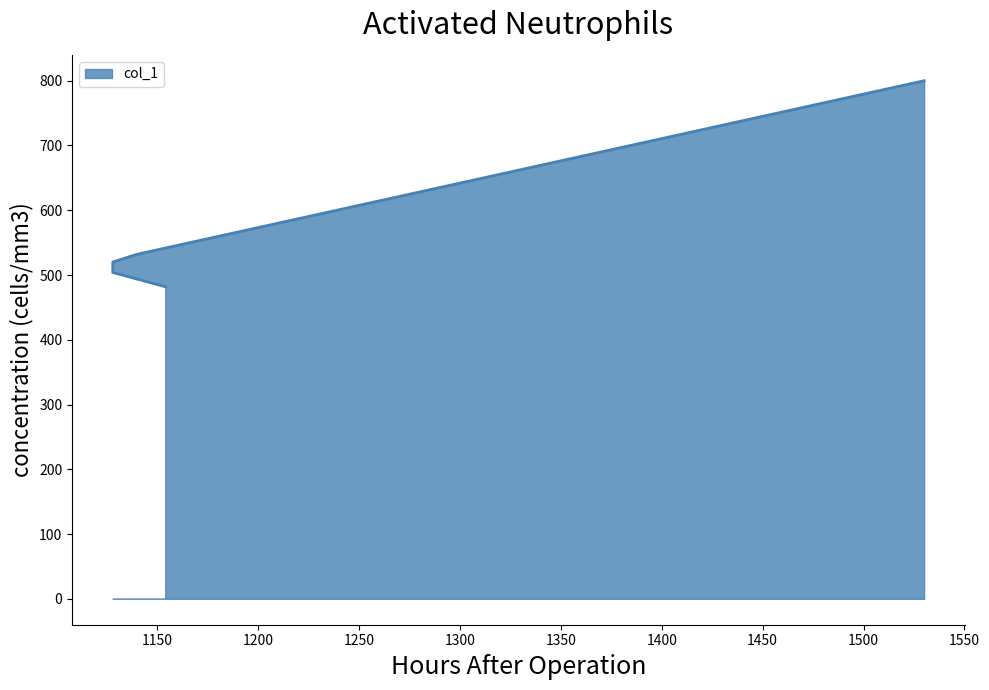

Reading left to right, what are all the values shown in this chart?

800	532	520	504	482